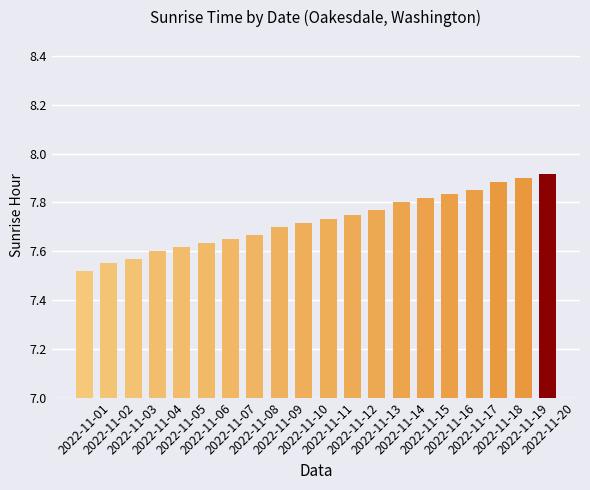

How many values are between 7 and 8?

20